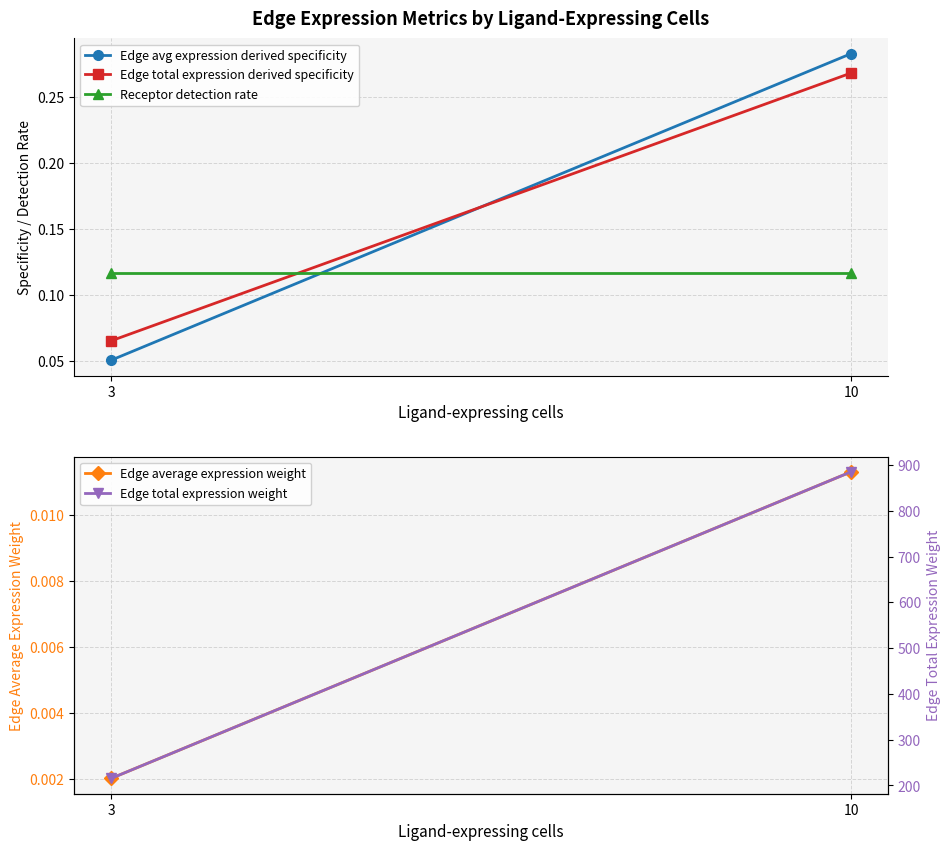

What is the difference between the highest and lowest values at 3?

215.4